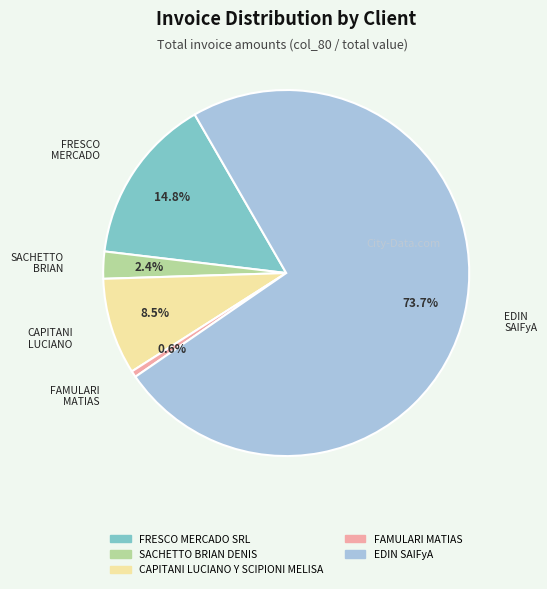

Which slice is the smallest?

FAMULARI MATIAS